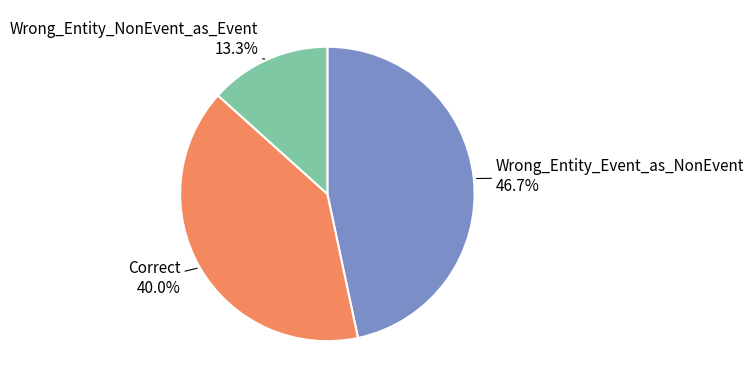

Does any single category account for the majority?

No